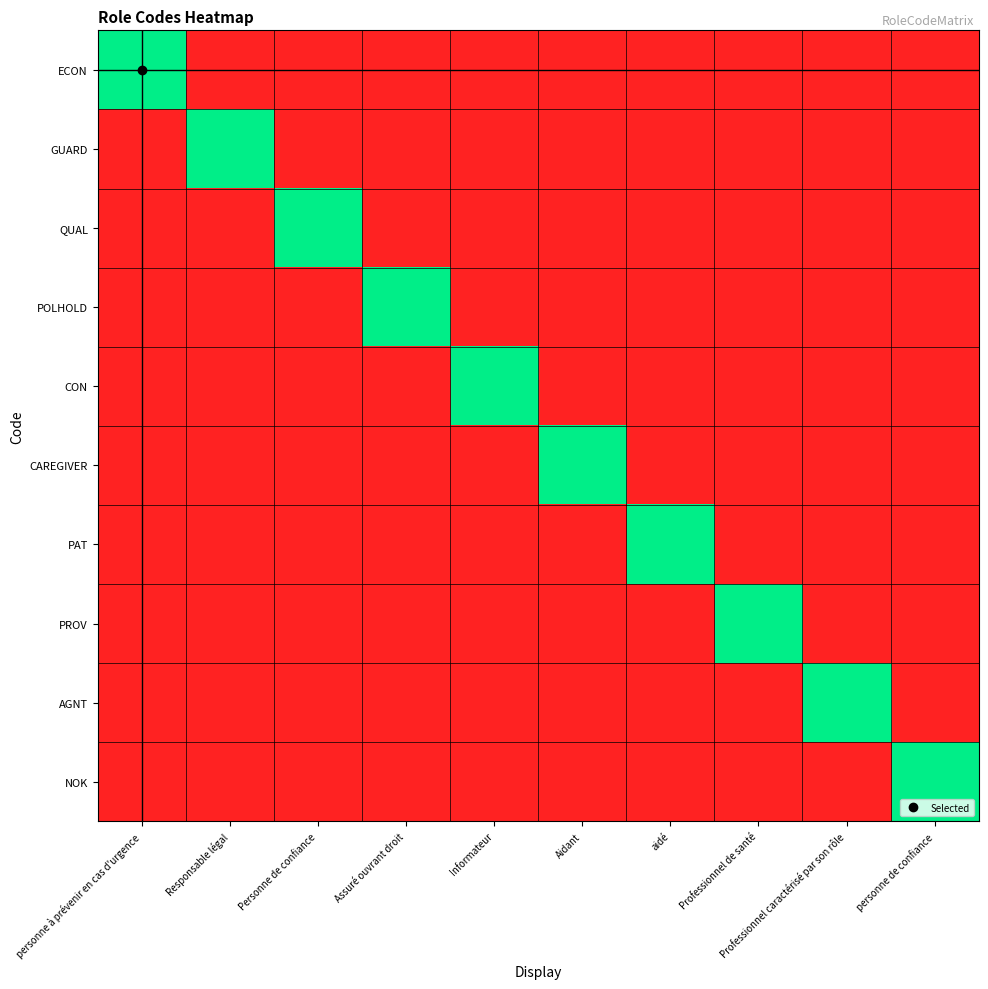

Count the number of data series in this chart.

10